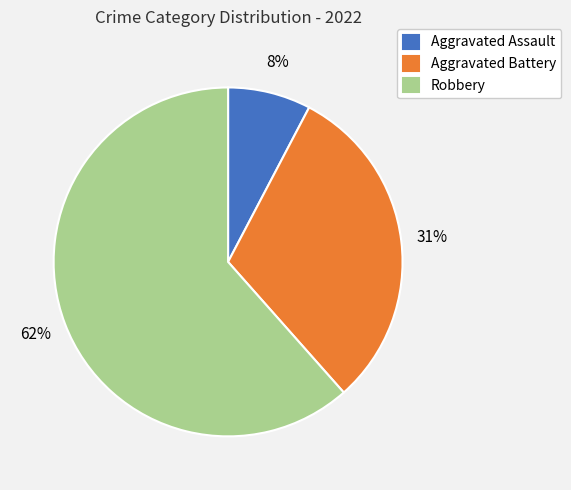

Does any single category account for the majority?

Yes